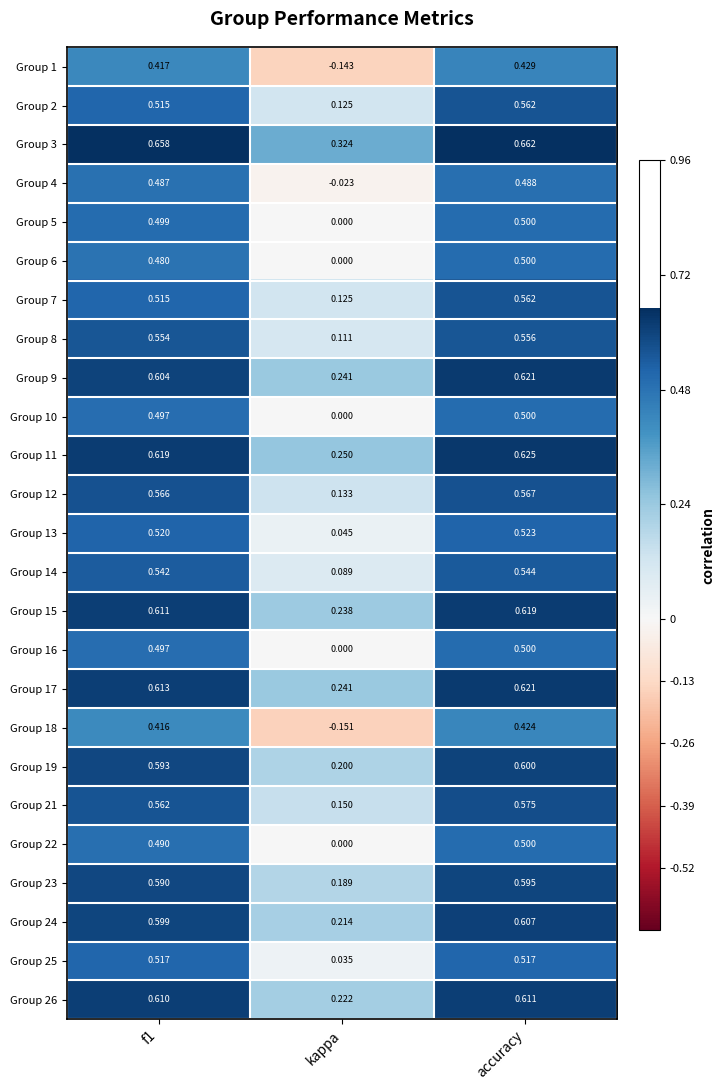

At which label does Group 3 reach its peak?

accuracy